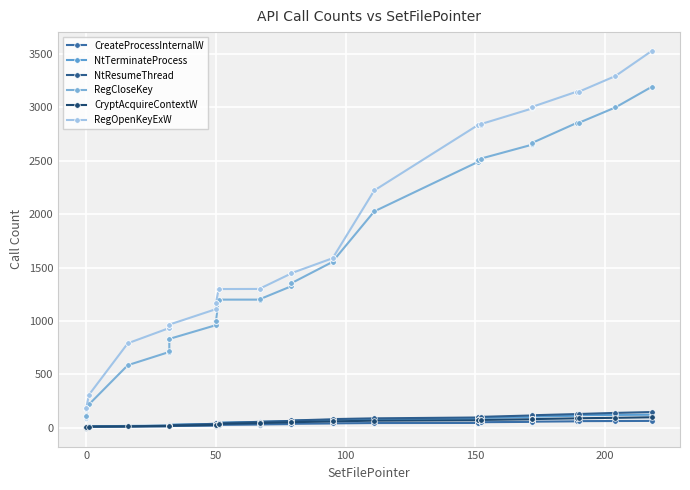

True or false: RegCloseKey and NtResumeThread intersect in this chart.

False